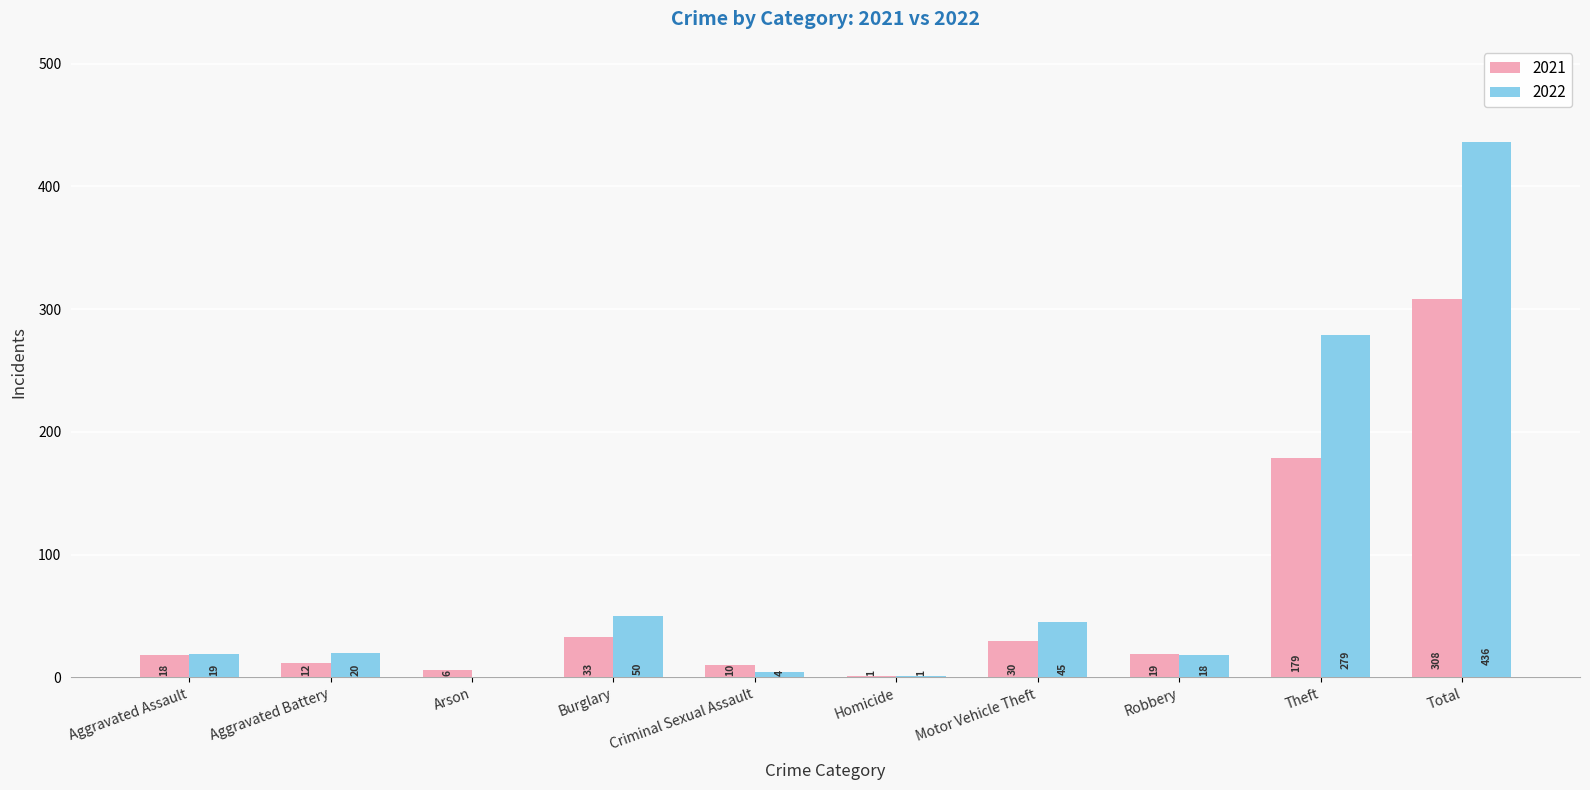

What are all the series names shown in the legend?

2021, 2022